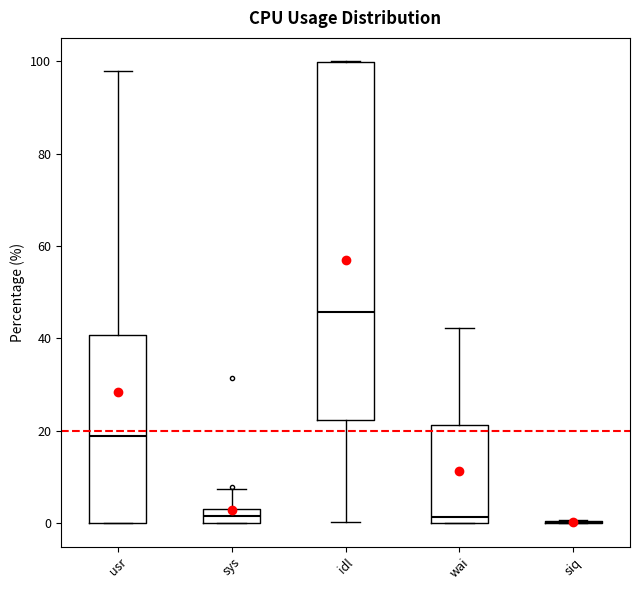

Reading left to right, read every box against the y-axis: the position of its median line, the range the box covers, and the ends of its whiskers. The values are not printed on the chart, so give them approximately, as read against the axis.

usr: median 18, box 0 to 40, whiskers 0 to 98
sys: median 2, box 0 to 4, whiskers 0 to 8
idl: median 46, box 22 to 100, whiskers 0 to 100
wai: median 2, box 0 to 22, whiskers 0 to 42
siq: box collapsed to a line at 0, whiskers 0 to 0